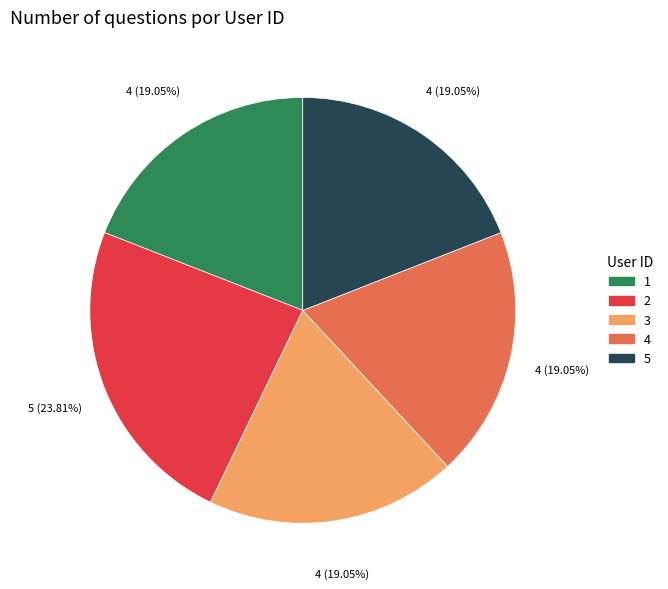

How many slices are in this pie chart?

5